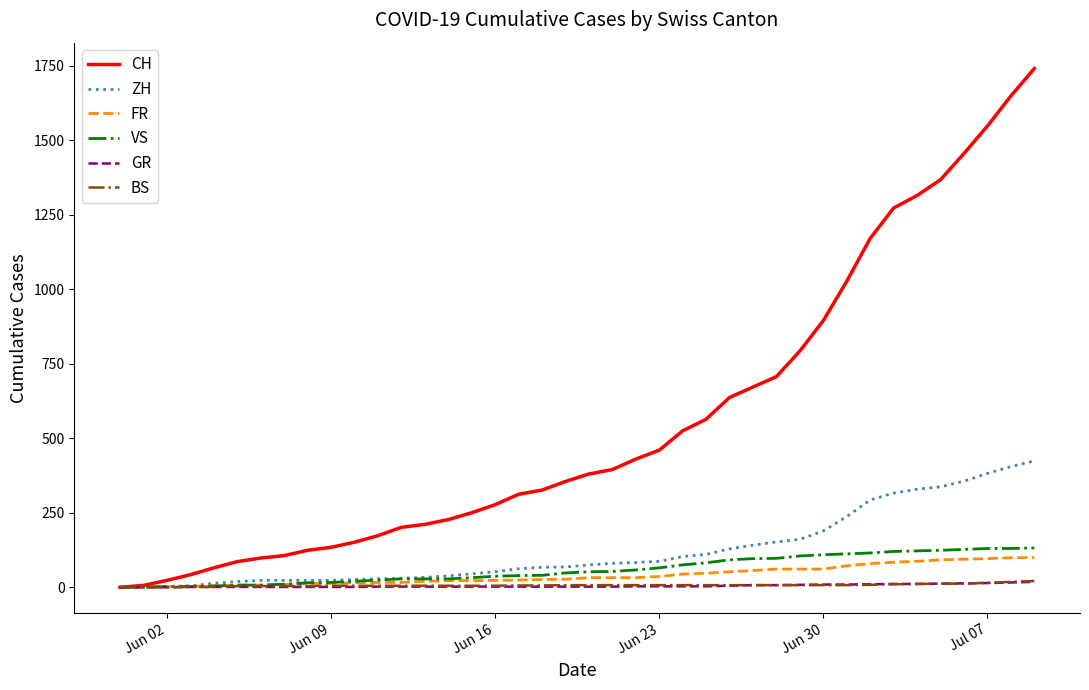

Which series has the largest range (max minus min)?

CH